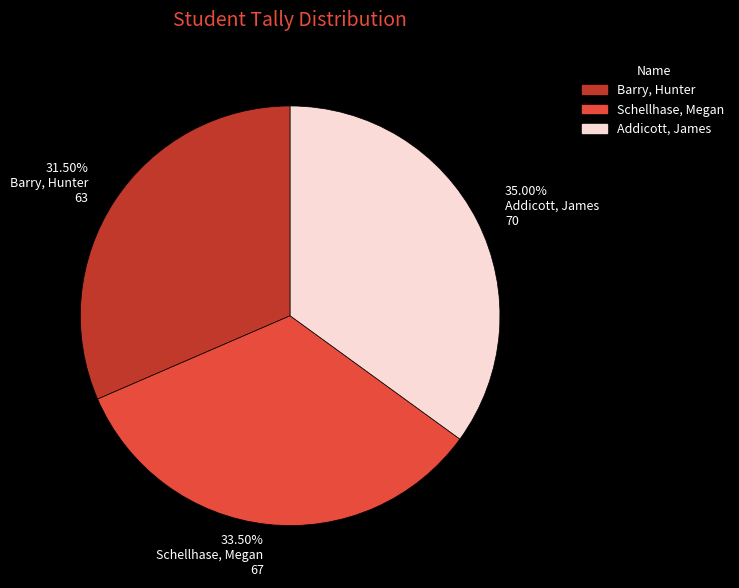

Count the number of slices in the pie.

3